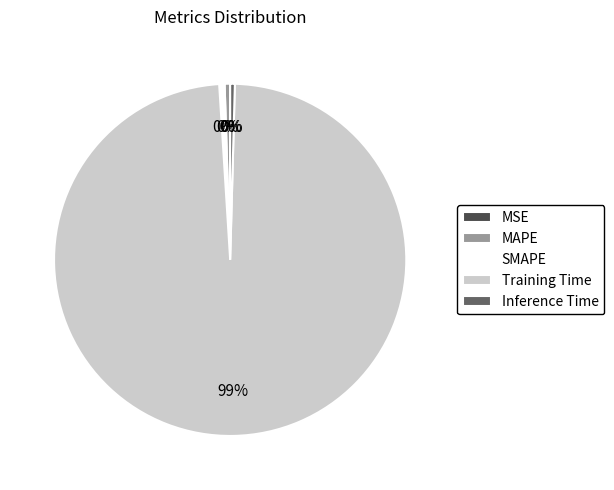

True or false: Training Time accounts for 99% of the total.

True